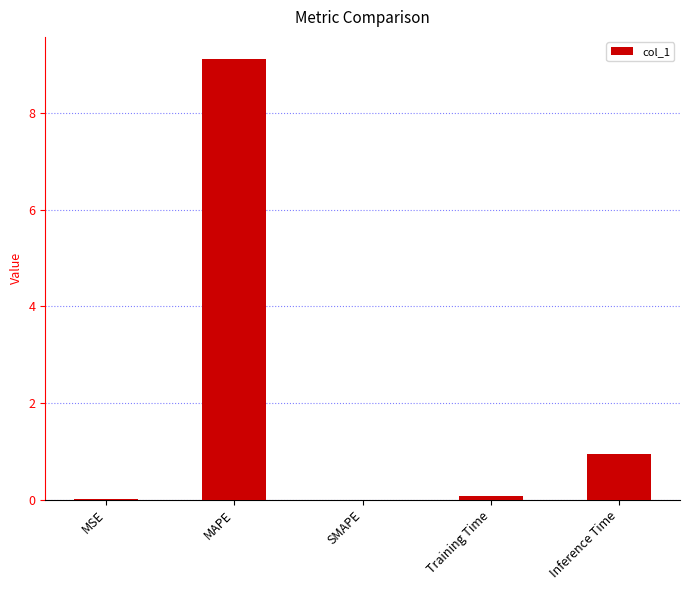

Which category has the highest value across all series?

MAPE